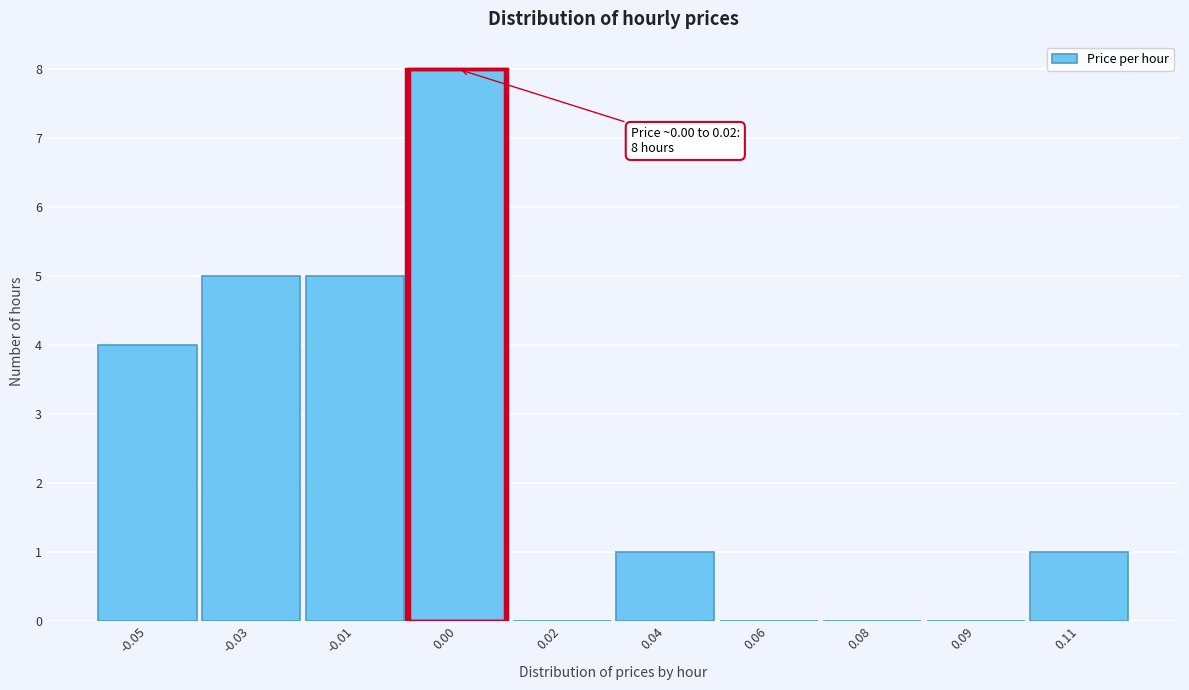

Reading left to right, list all the values displayed in this chart.

-0.05=4	-0.03=5	-0.01=5	0.00=8	0.02=0	0.04=1	0.06=0	0.08=0	0.09=0	0.11=1